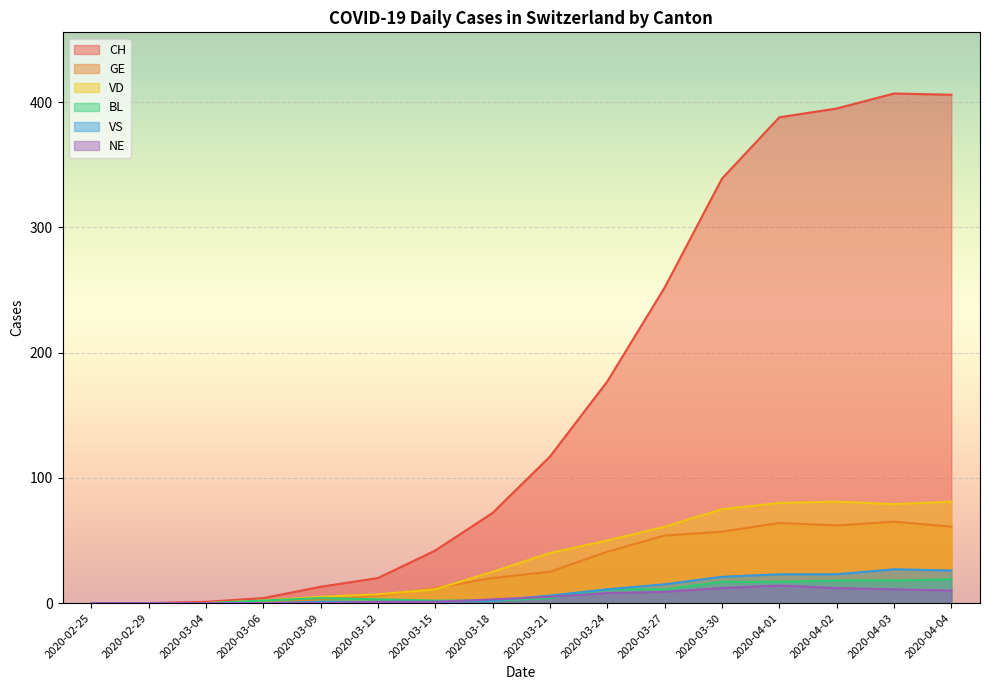

Between 2020-04-01 and 2020-04-04, which is larger?

2020-04-04